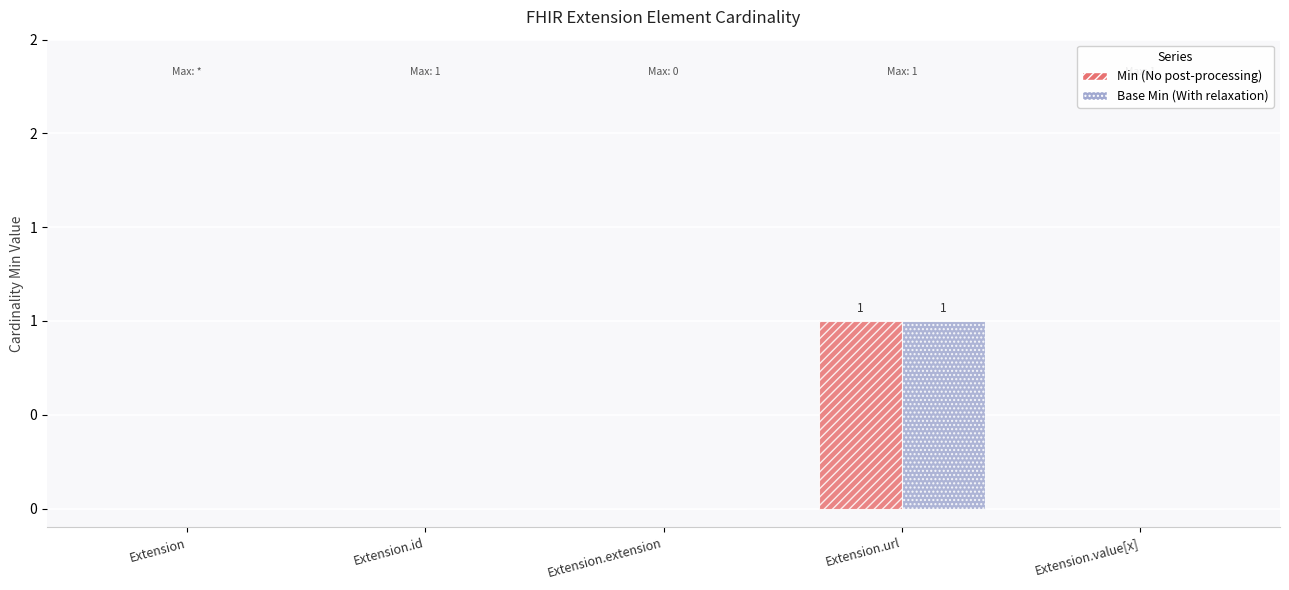

Reading left to right, extract all data points from this chart.

Min: 0	0	0	1	0
Base Min: 0	0	0	1	0